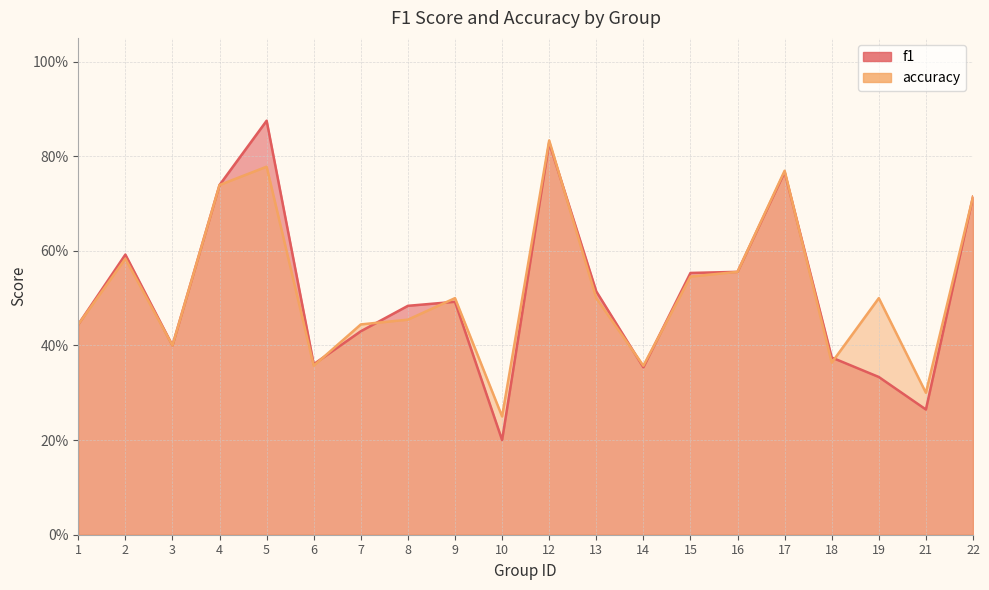

How many distinct data groups are displayed?

2